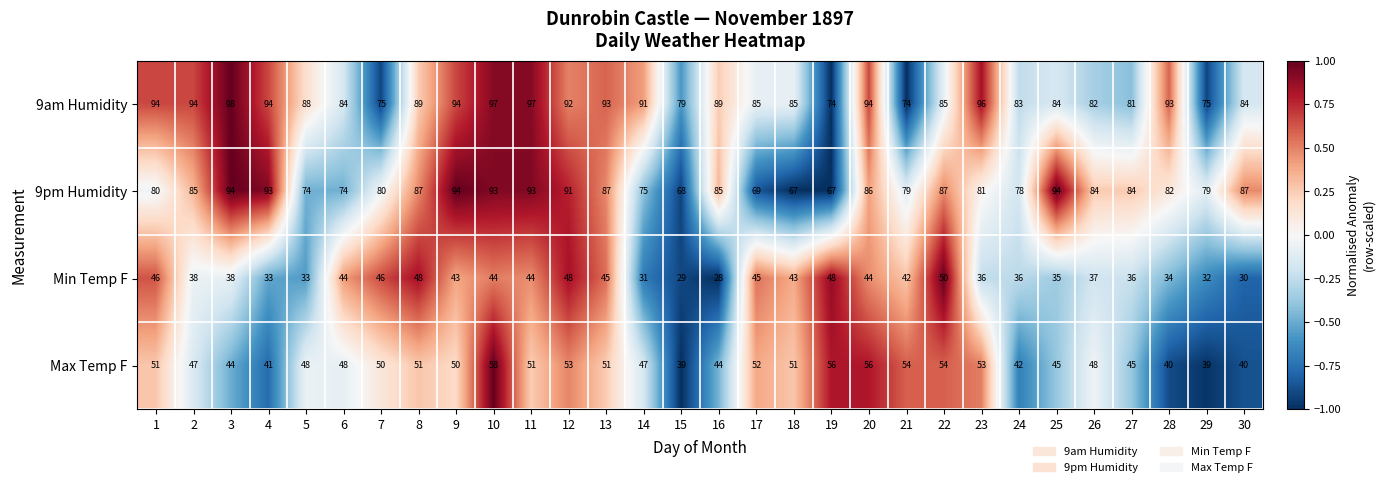

What is the difference between the maximum and minimum values in the 9pm Humidity series?

27